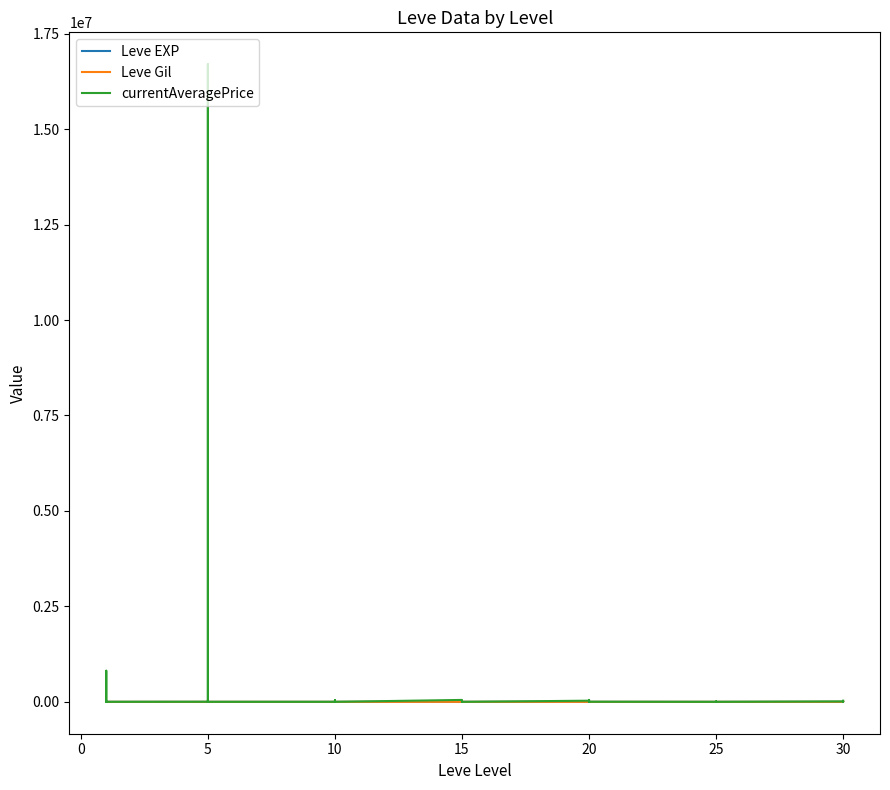

Between 23 and 19, which is larger?

23